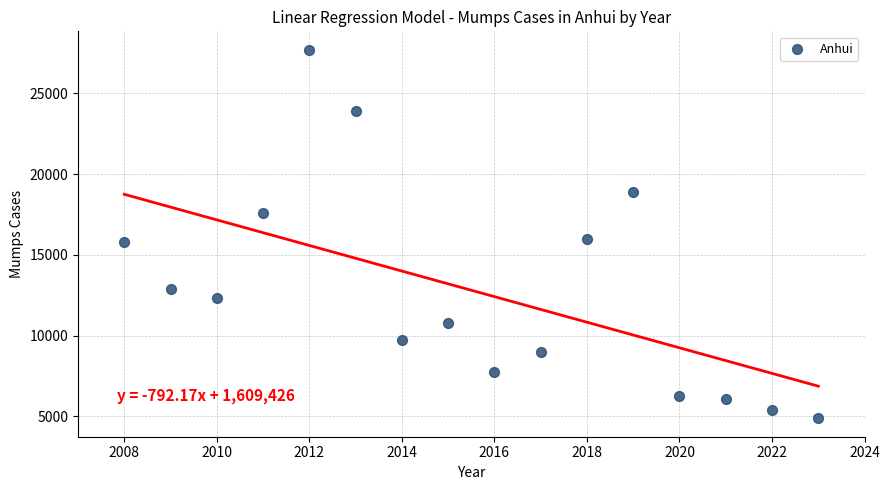

What is the range of X values (max minus min)?

15